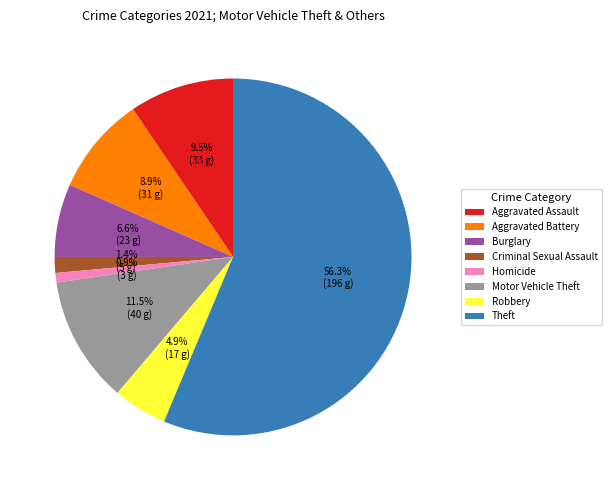

How many slices are in this pie chart?

8